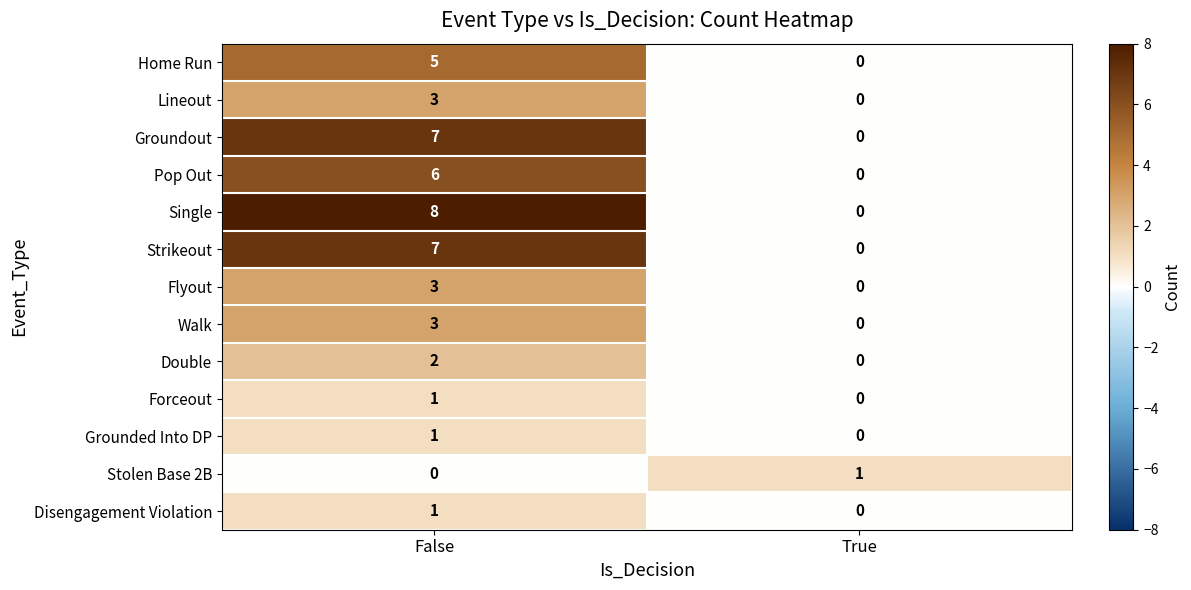

What is the greatest value displayed?

8